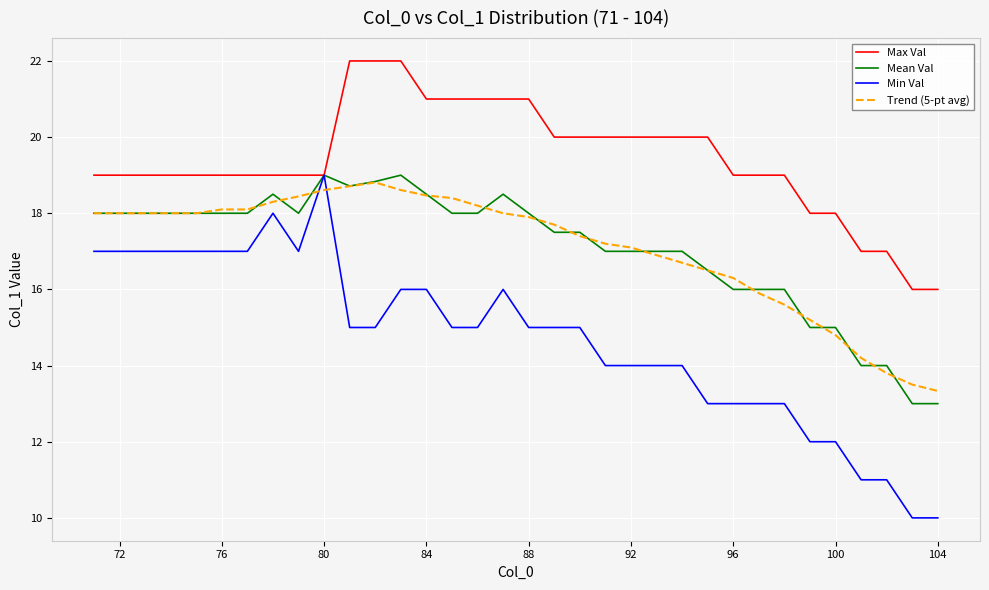

What is the highest value of the Mean Val series?

19.0